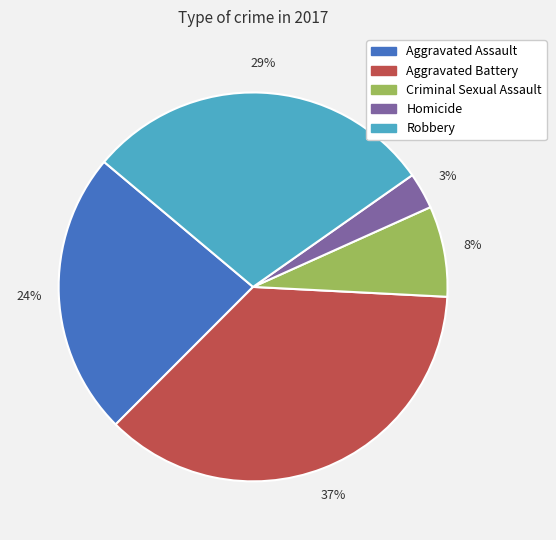

What is the smallest slice in the pie chart?

Homicide